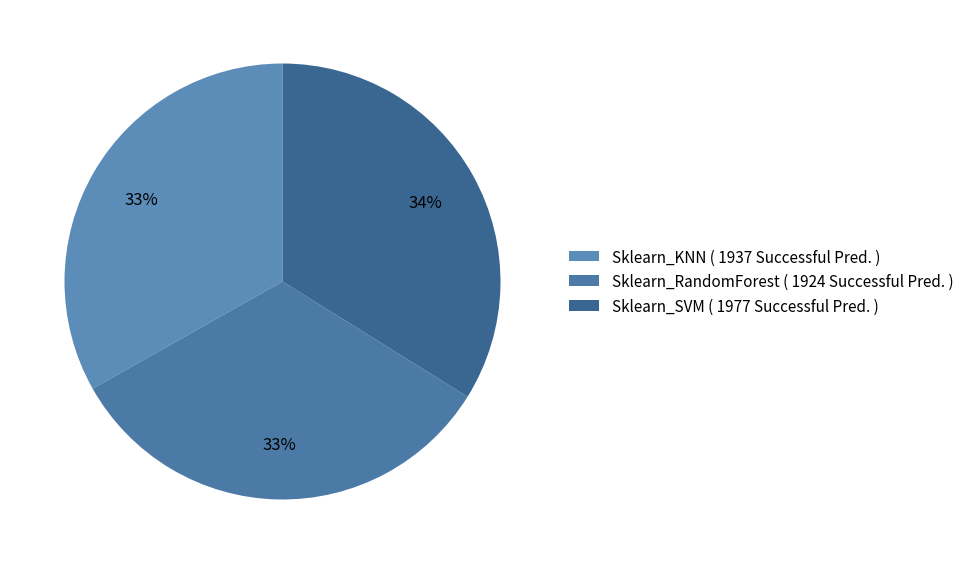

Does any single category account for the majority?

No